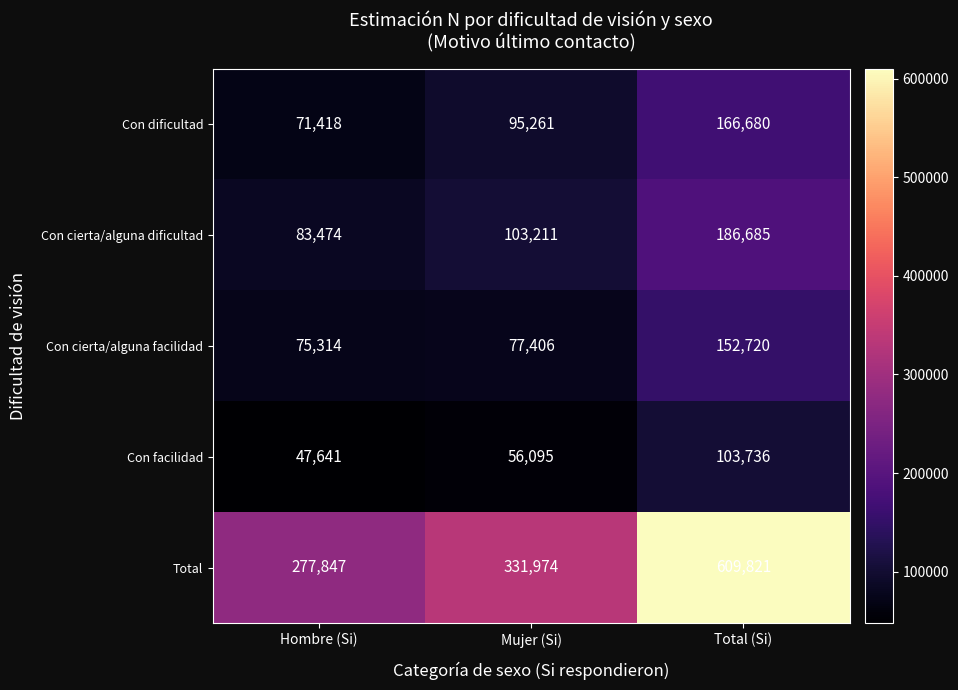

Which series has the largest total across all categories?

Total